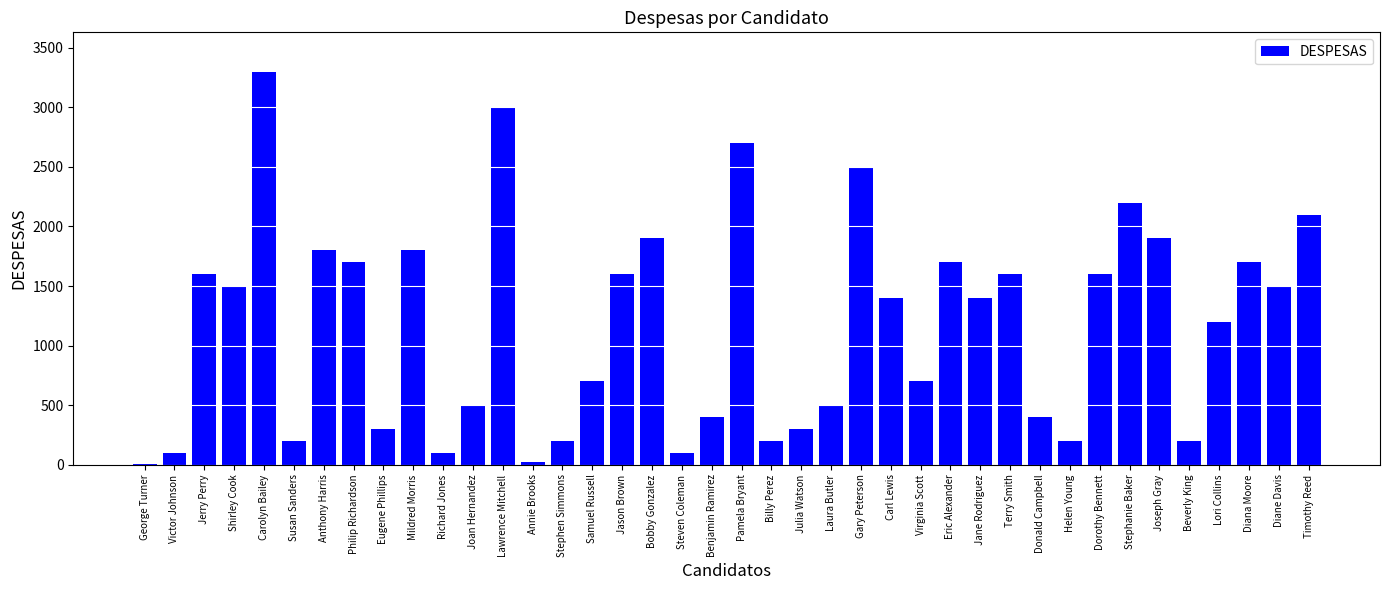

Which label corresponds to the largest value in the chart?

Carolyn Bailey